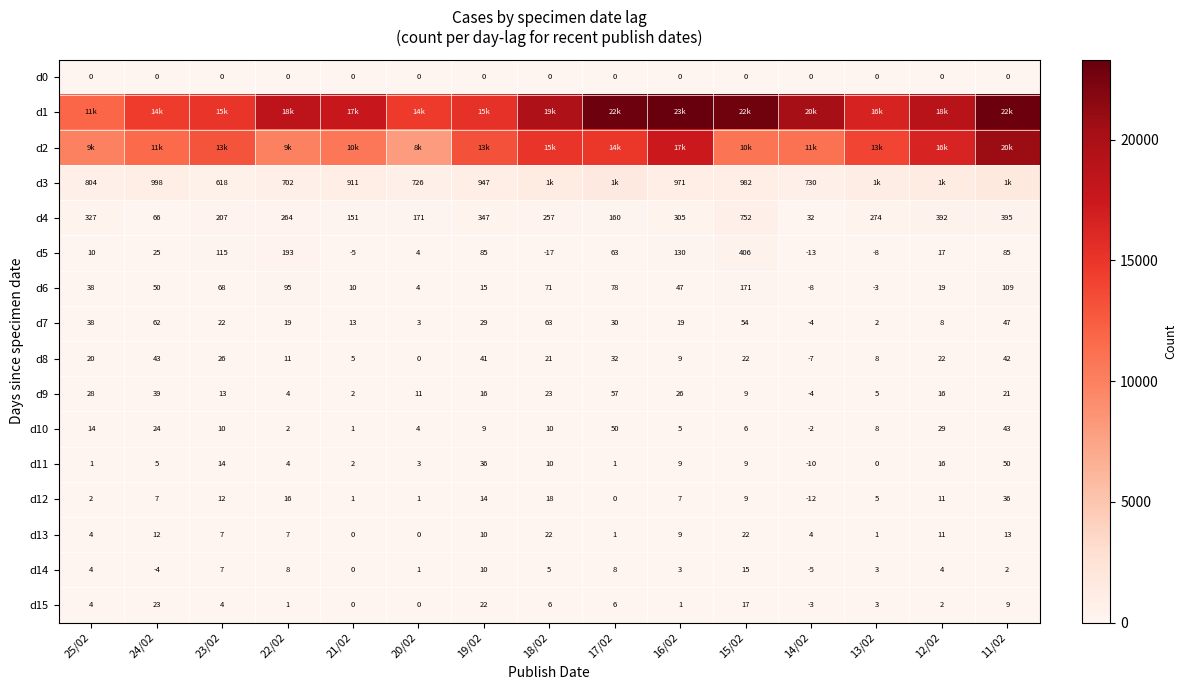

The value of d3 at 20/02 is 356. True or false?

False